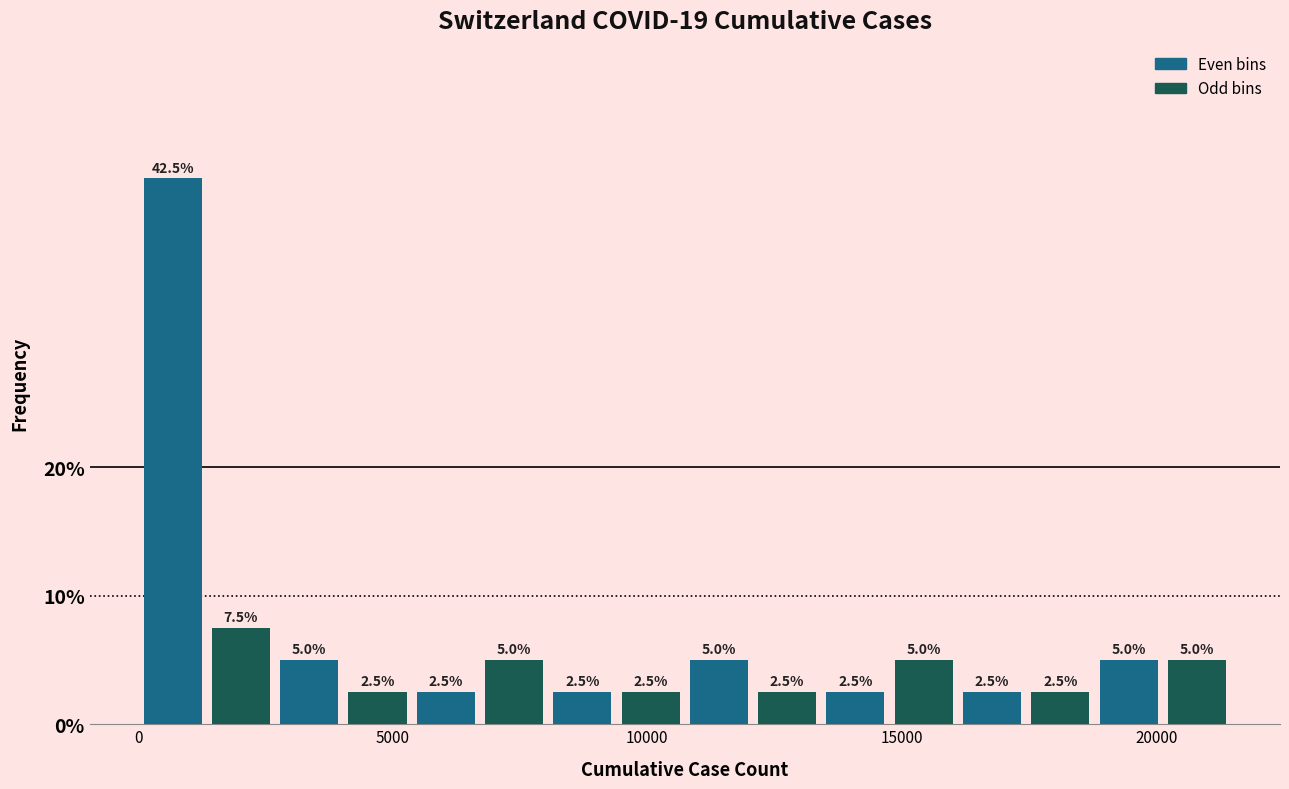

Around what value on the x-axis is the tallest bar? Give the approximate position of its centre, as read against the axis.

500